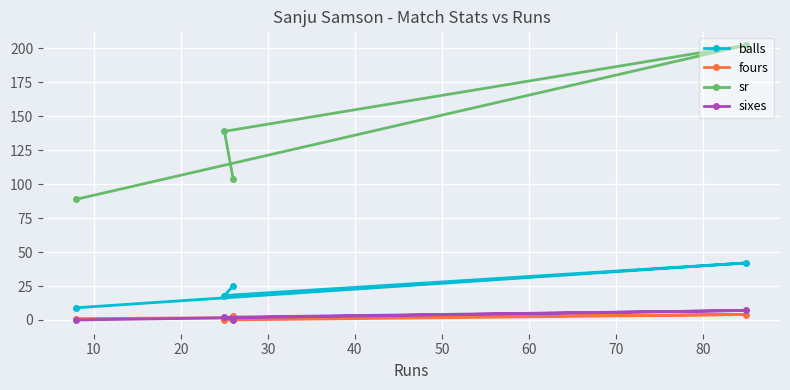

What is the maximum value for sr?

202.4